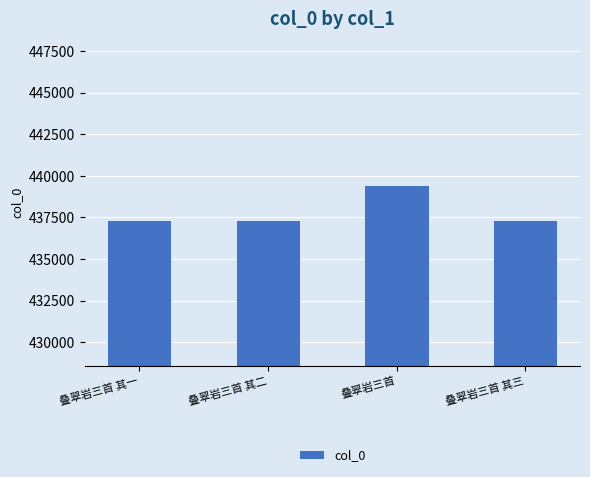

How many bars are there in total?

4